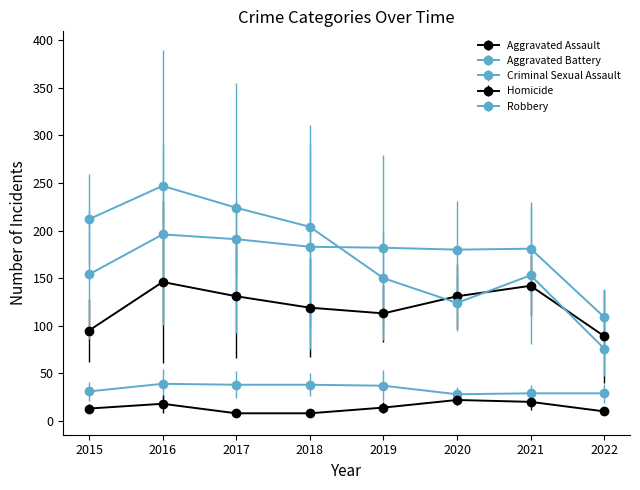

Count the number of data series in this chart.

5